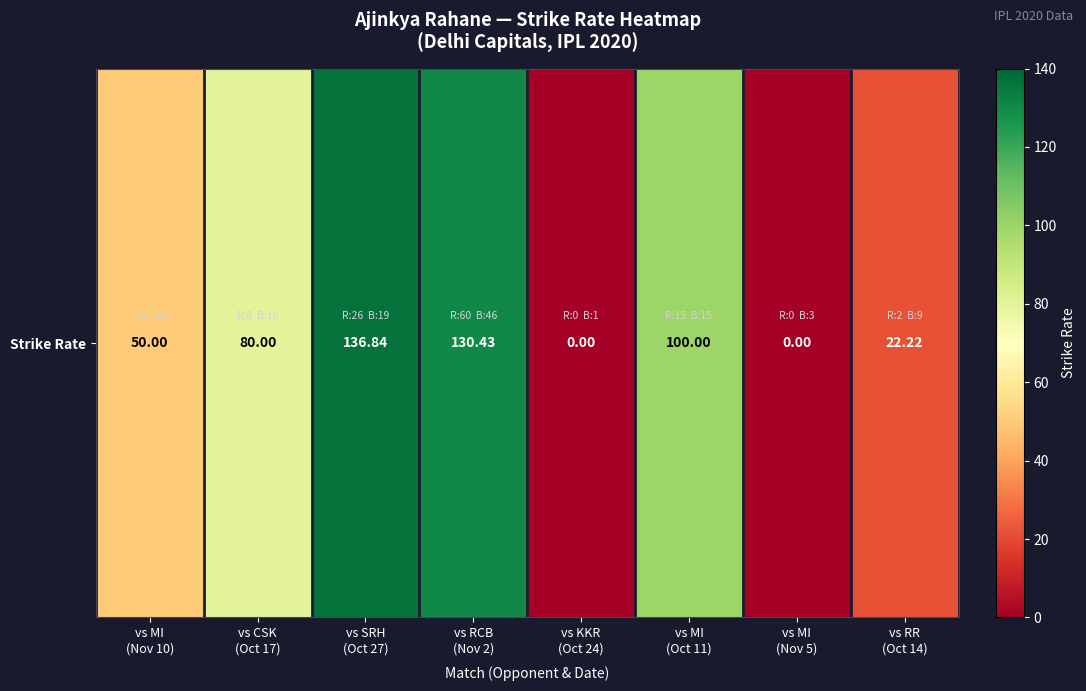

List the labels in order of value, largest first.

vs SRH
(Oct 27), vs RCB
(Nov 2), vs MI
(Oct 11), vs CSK
(Oct 17), vs MI
(Nov 10), vs RR
(Oct 14), vs KKR
(Oct 24), vs MI
(Nov 5)